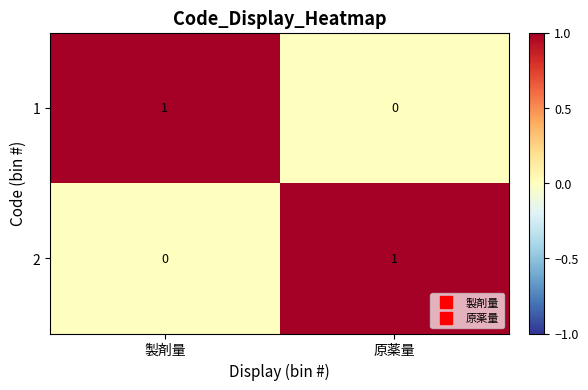

Reading right to left, transcribe all the data shown in this chart.

1: 0	1
2: 1	0